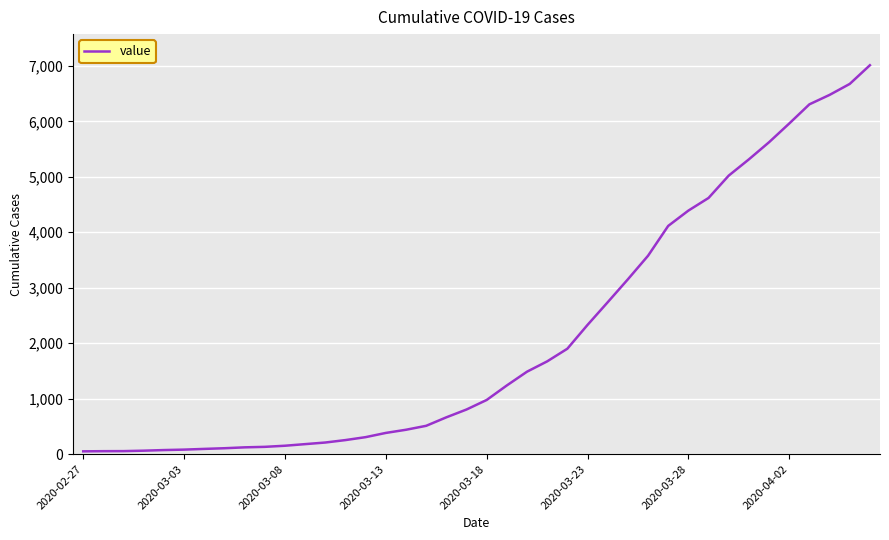

How many lines are shown in the chart?

1